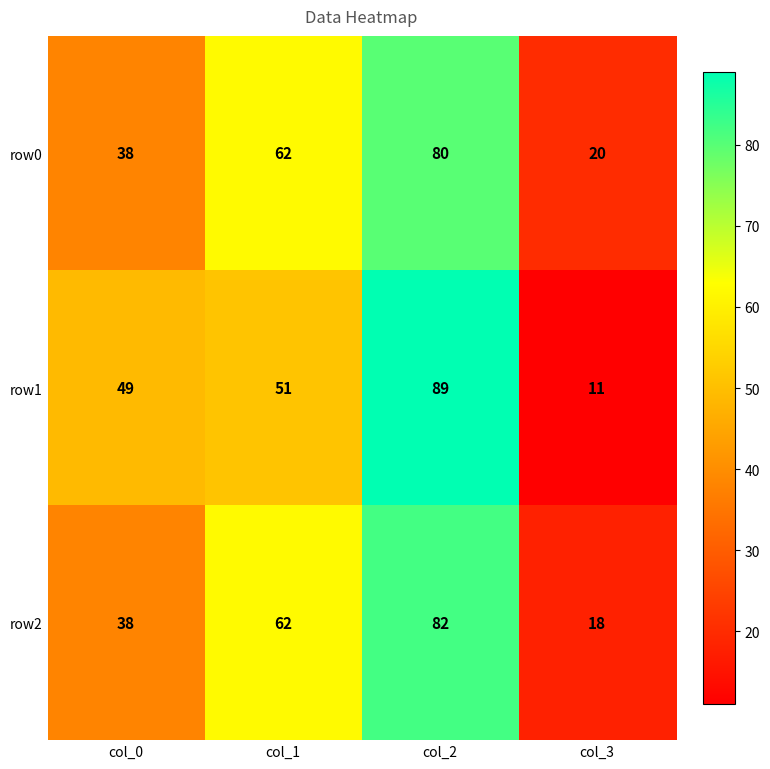

What is the total value across all series at col_0?

125